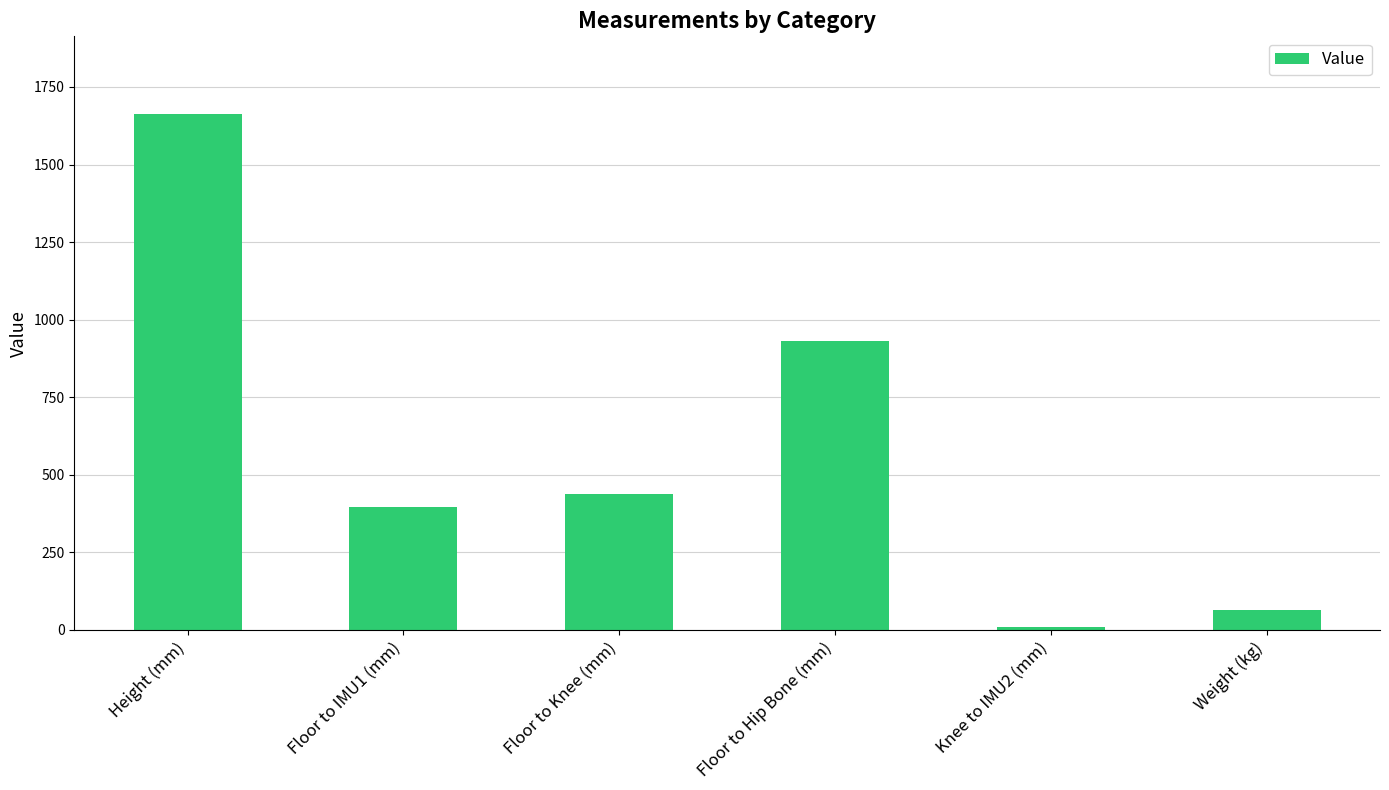

Where does the data first go above 438?

Height (mm)